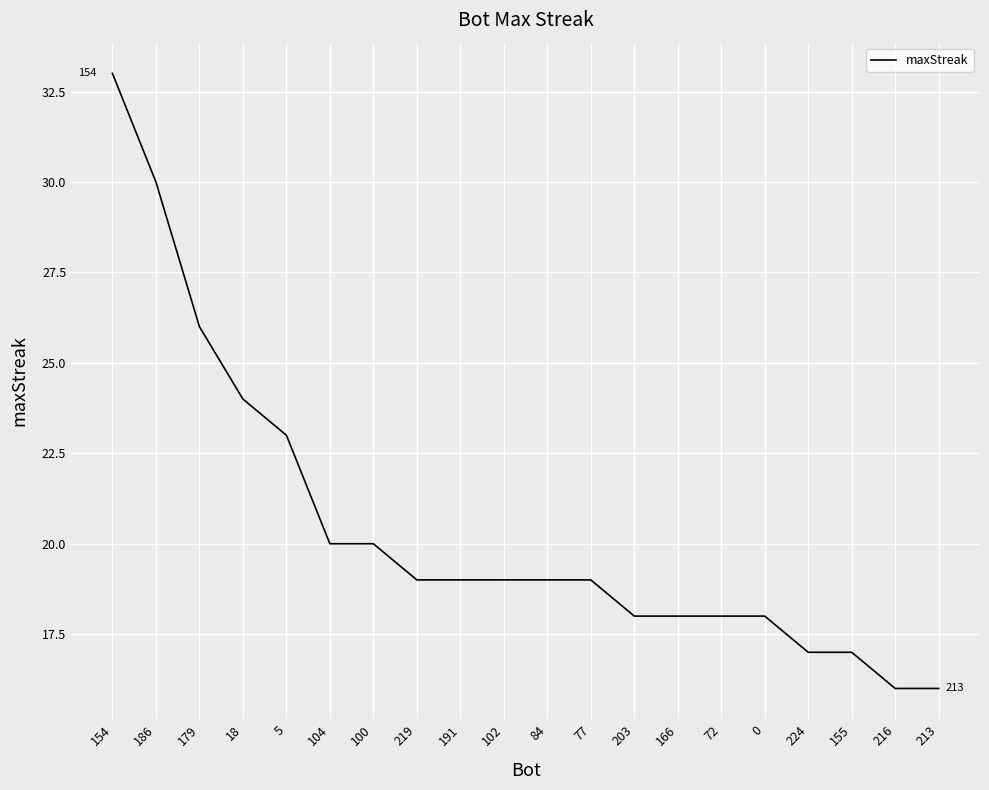

Between 18 and 216, which is larger?

18